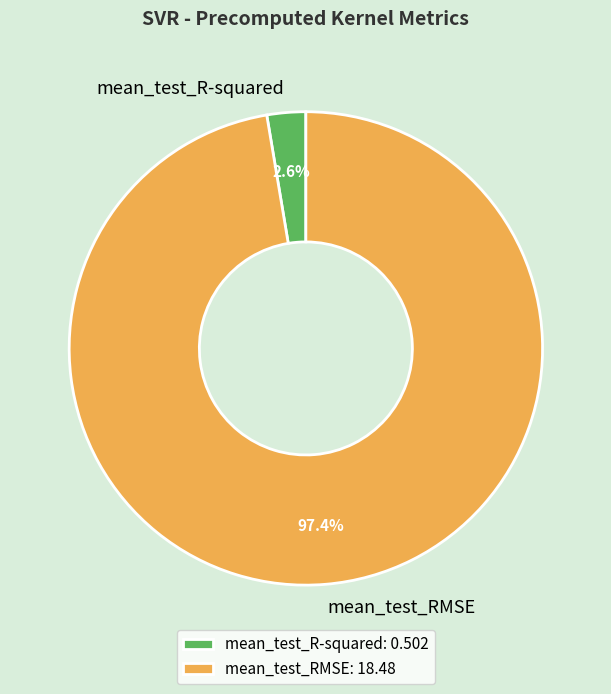

Do mean_test_RMSE and mean_test_R-squared together represent more than half of the pie?

Yes